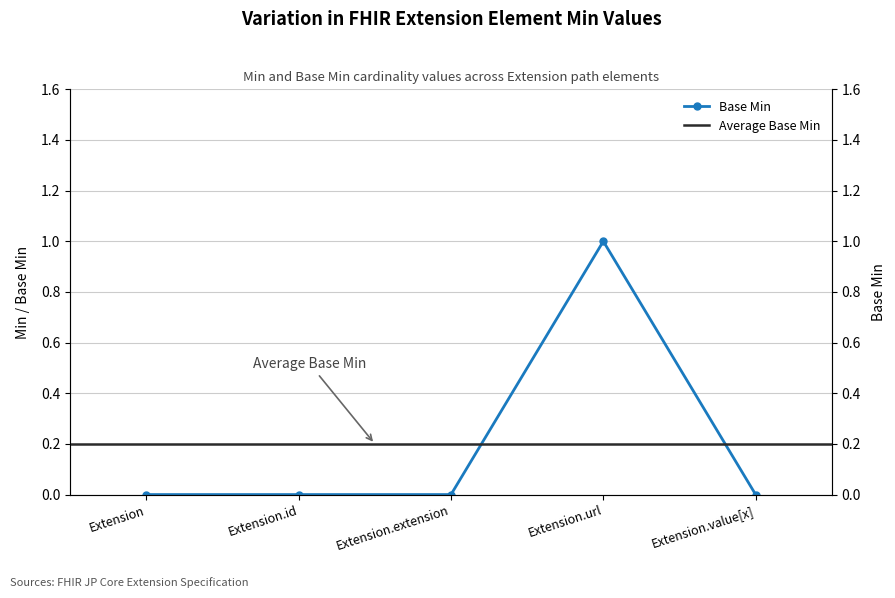

What is the difference between the maximum and minimum values?

1